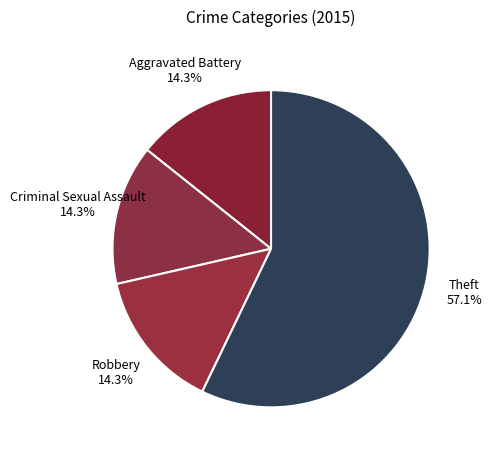

How many segments does this pie chart have?

4